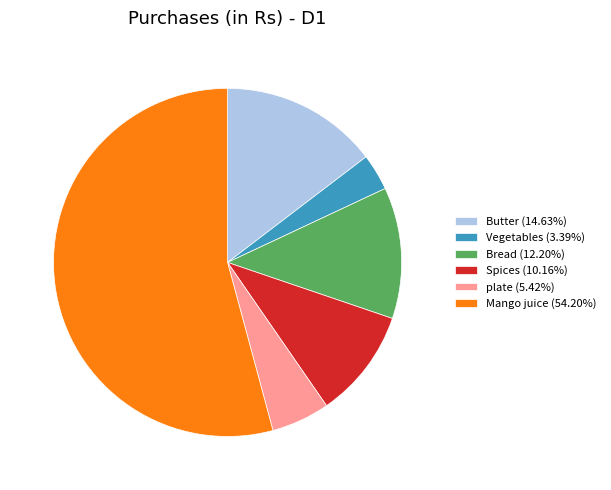

Combined, do Mango juice and Bread account for over 50%?

Yes